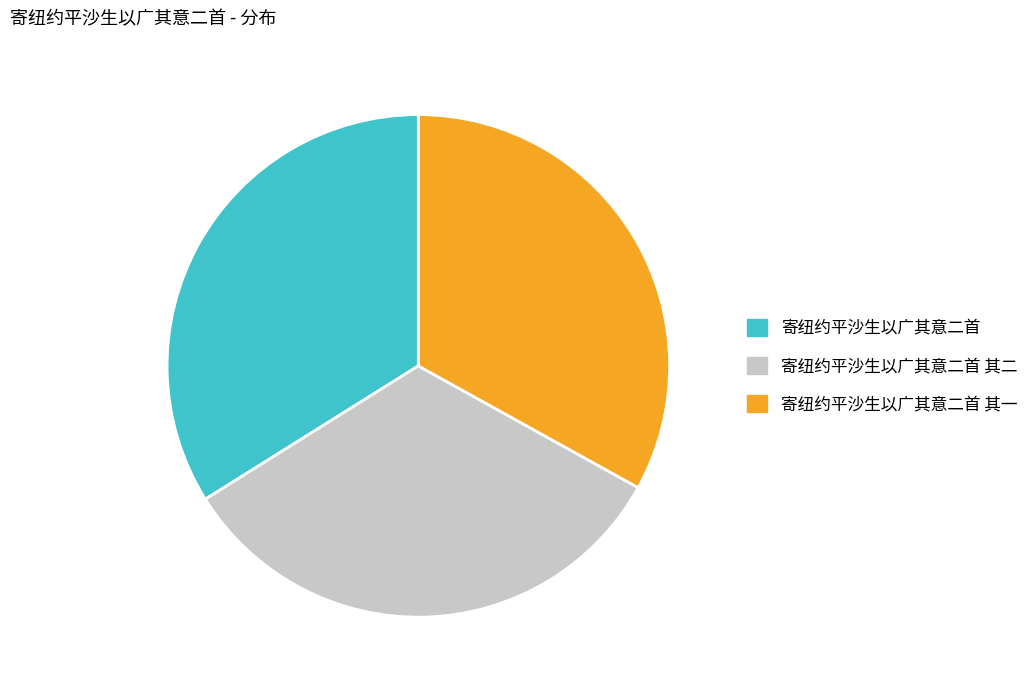

What is the ratio of the value at 寄纽约平沙生以广其意二首 其一 to the value at 寄纽约平沙生以广其意二首 其二?

1.0